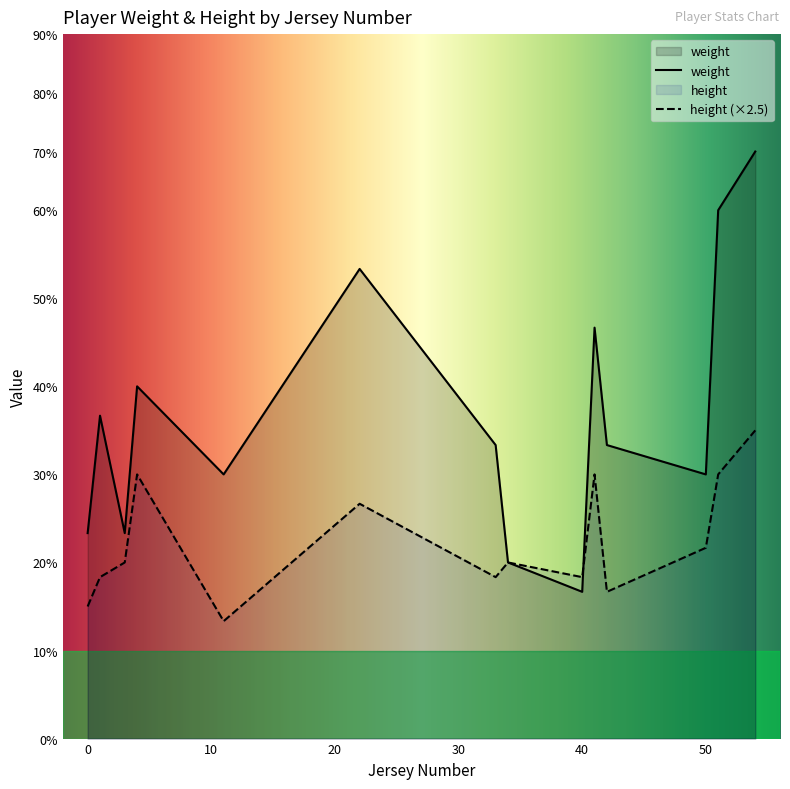

The value of height at 40 is 107. True or false?

False